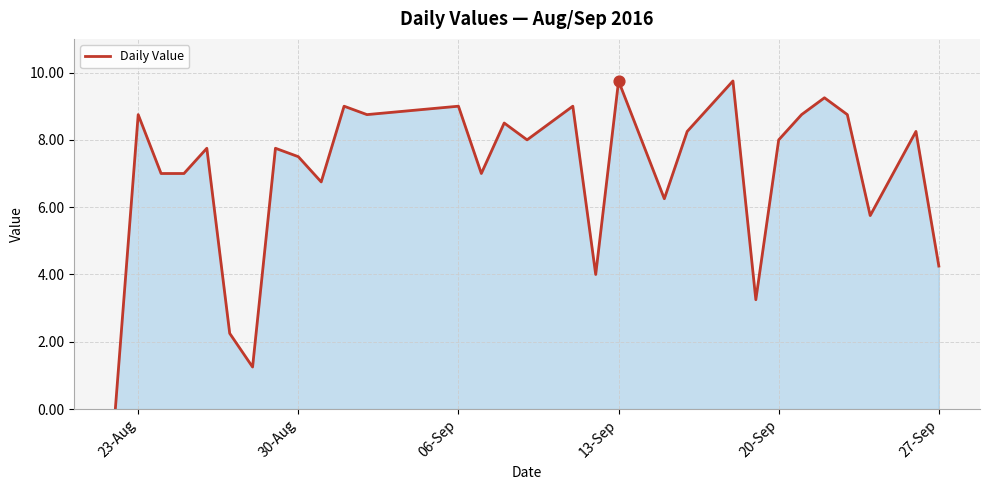

What is the greatest value displayed?

9.8